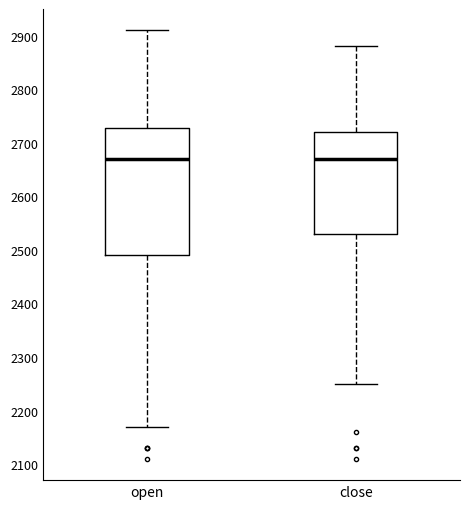

Reading left to right, read every box against the y-axis: the position of its median line, the range the box covers, and the ends of its whiskers. The values are not printed on the chart, so give them approximately, as read against the axis.

open: median 2670, box 2490 to 2730, whiskers 2170 to 2910
close: median 2670, box 2530 to 2720, whiskers 2250 to 2880